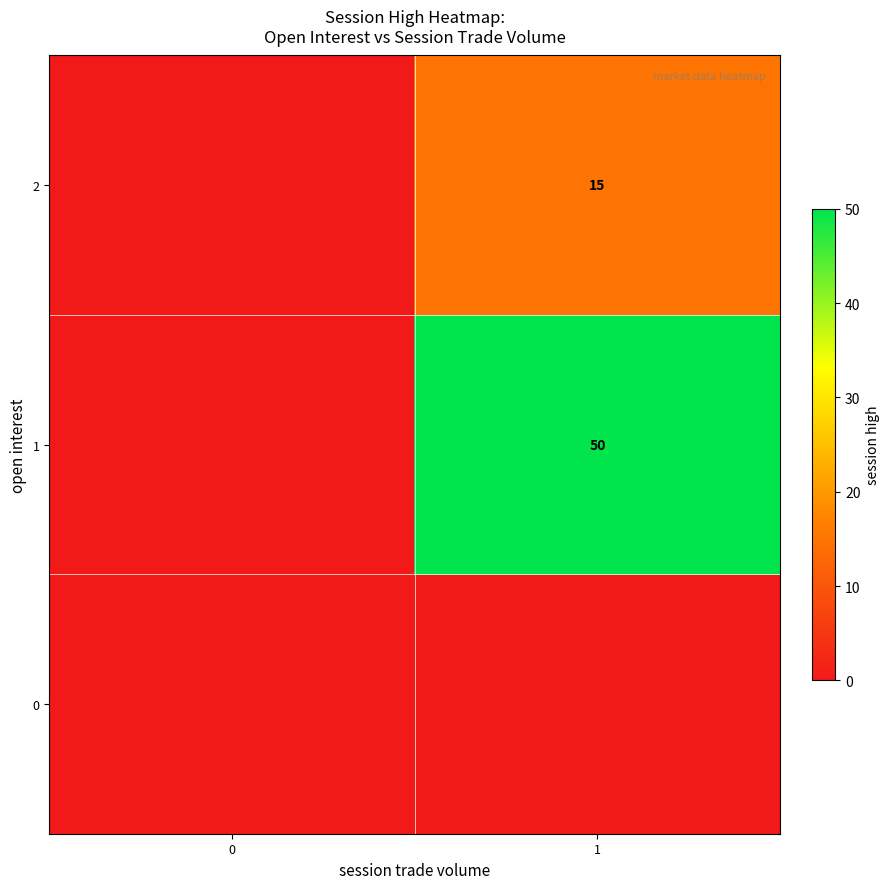

The 2 series shows 15 at 1. True or false?

True